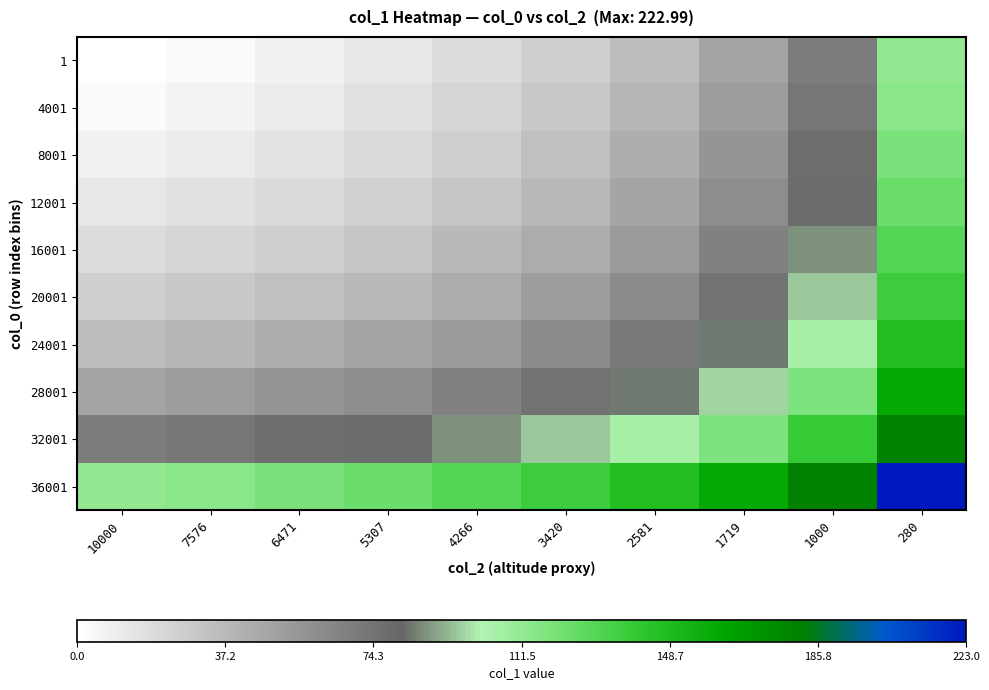

At how many categories does at least one series exceed 165?

2